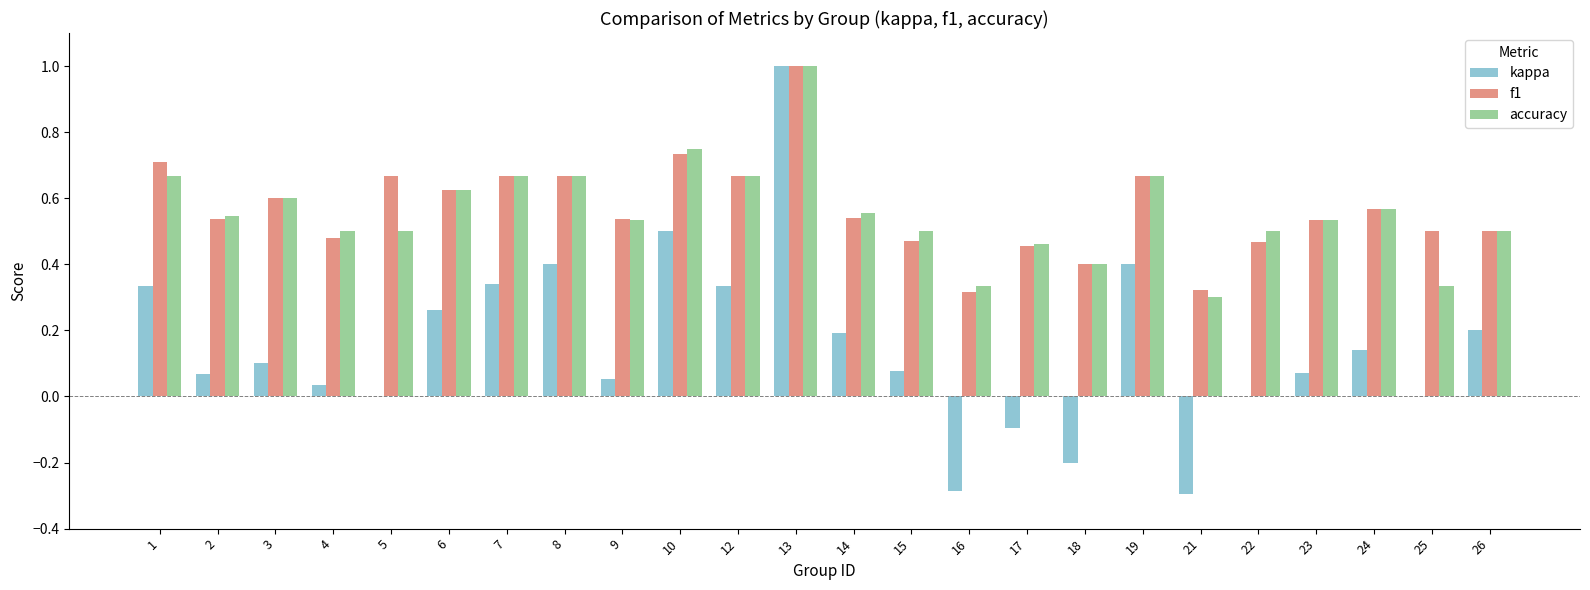

What are all the series names shown in the legend?

kappa, f1, accuracy